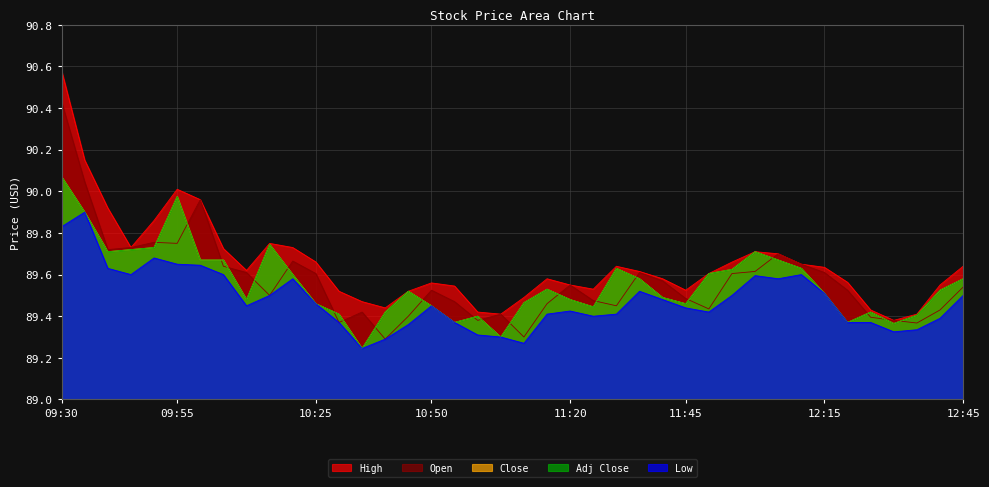

What is the spread (max minus min) of values at 12:25?

0.1